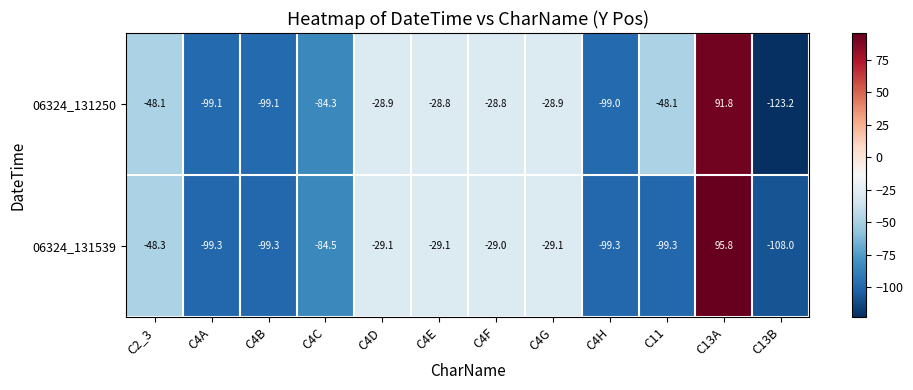

How many values in 06324_131250 are above zero?

1